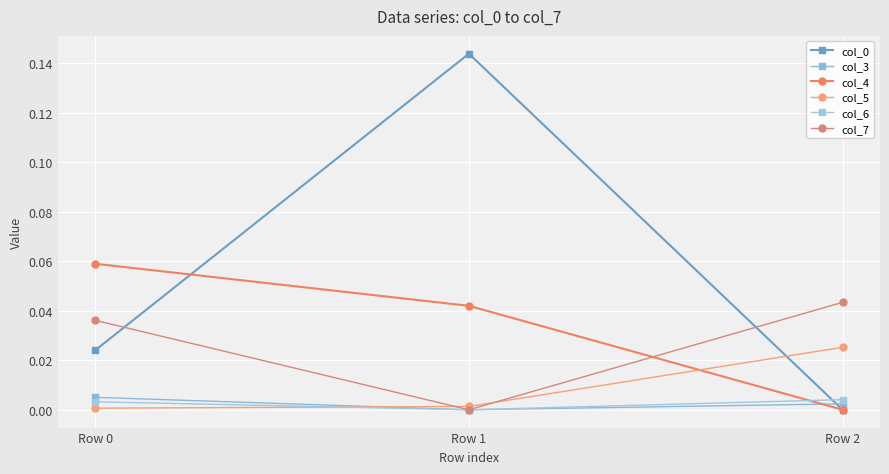

At how many categories does at least one series exceed 0?

3